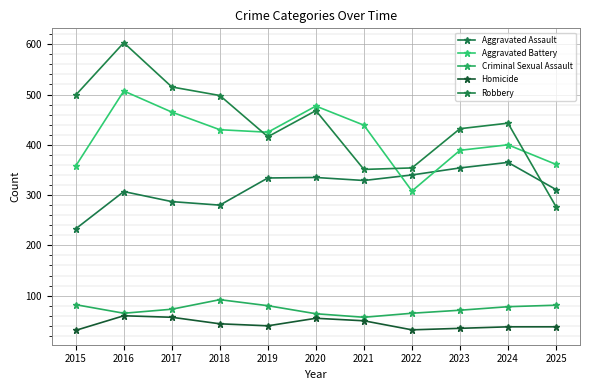

At which label is Aggravated Assault closest to 299?

2016